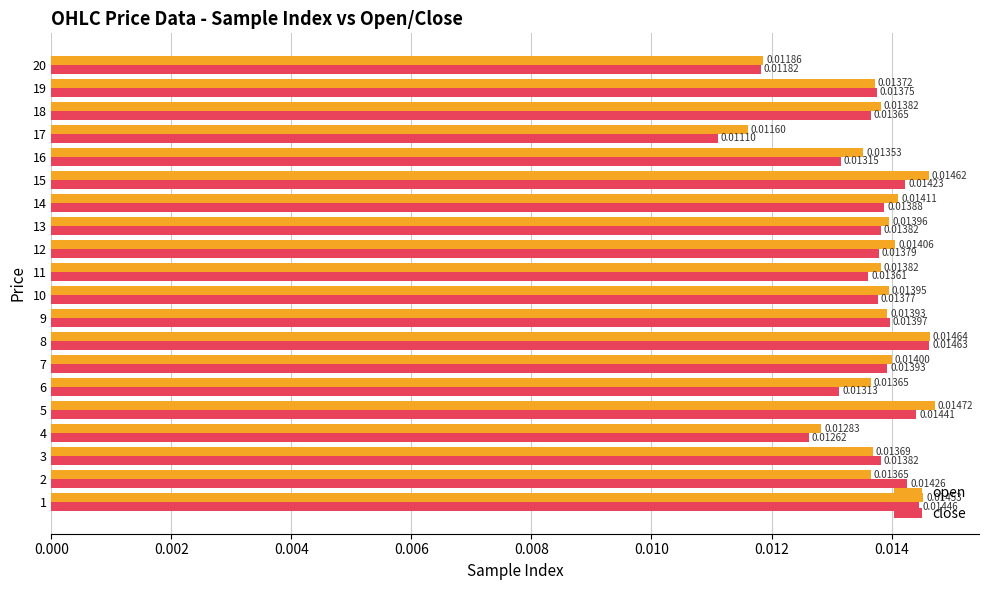

Which series changed the most between 1 and 13?

close